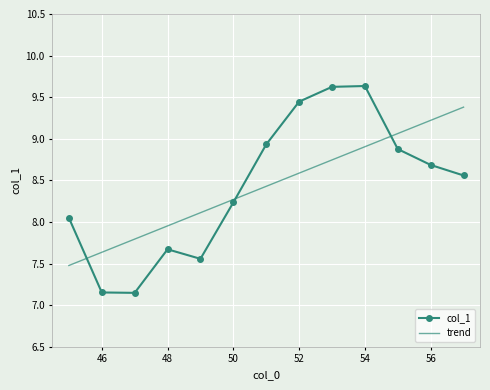

Which series has the widest spread of values?

col_1